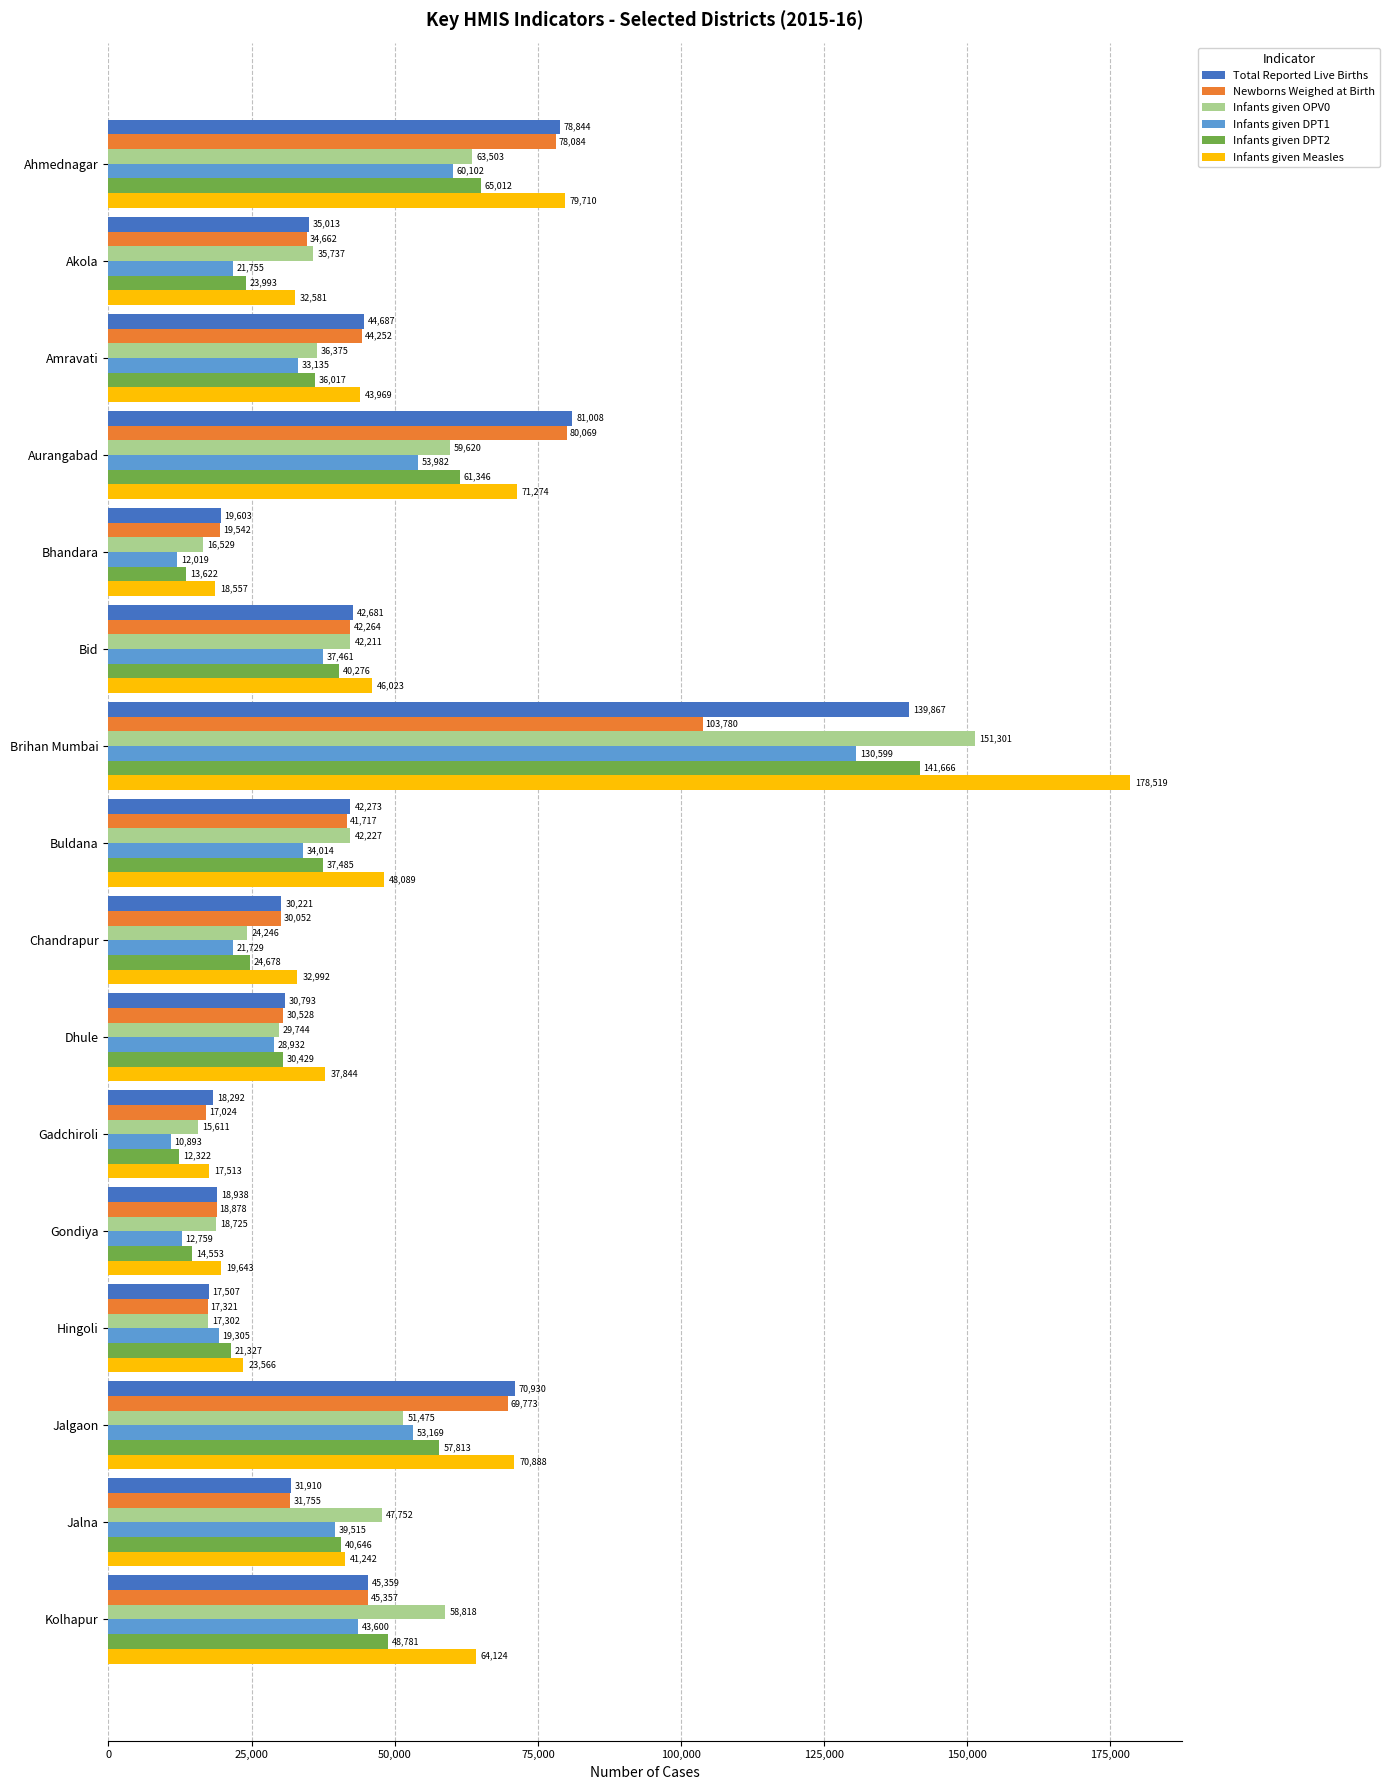

At which category is the sum across all series the highest?

Brihan Mumbai